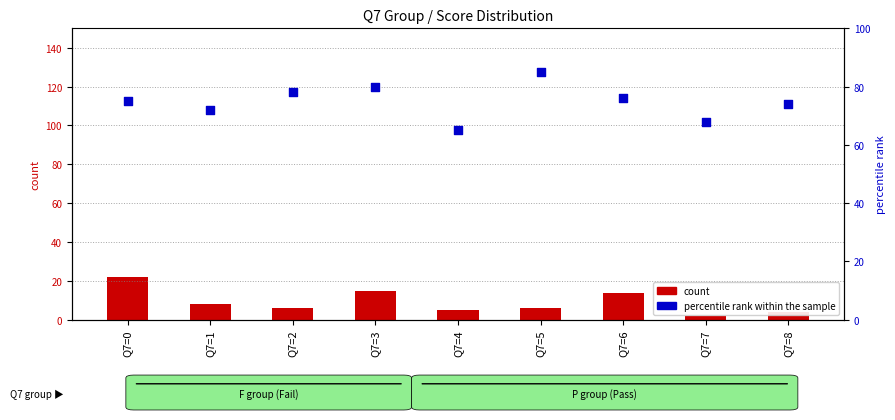

Is the value of percentile rank within the sample at Q7=4 greater than the value of count at Q7=8?

Yes